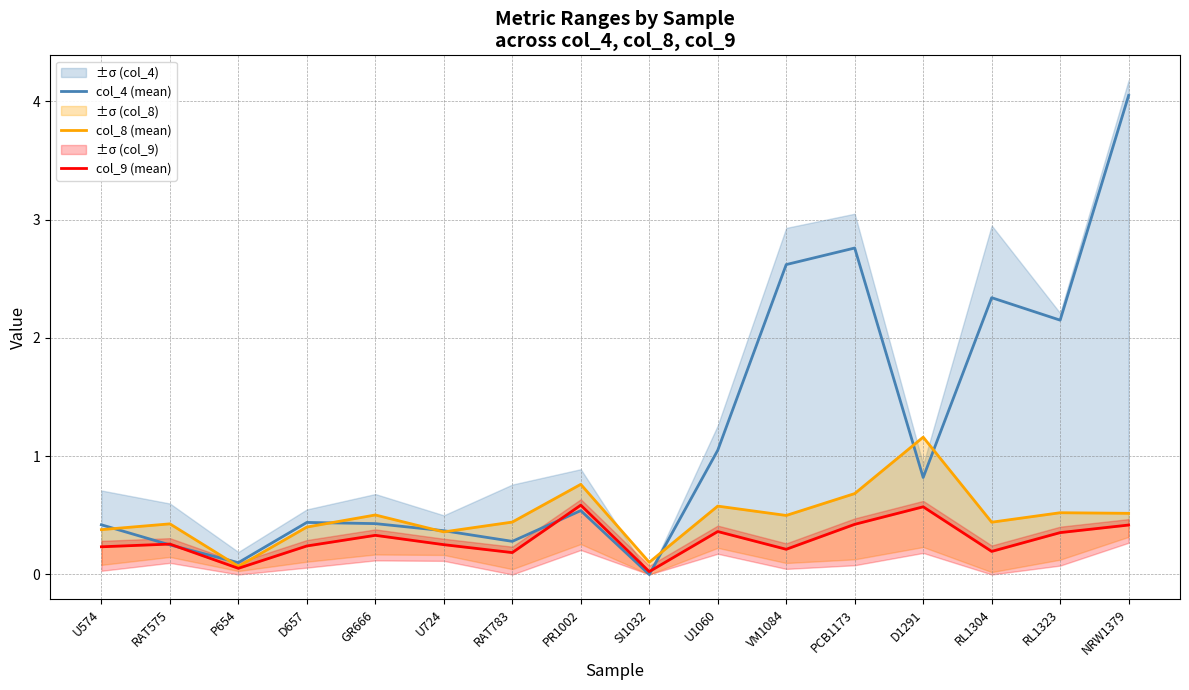

Read the col_8 (mean) value at U574.

0.4